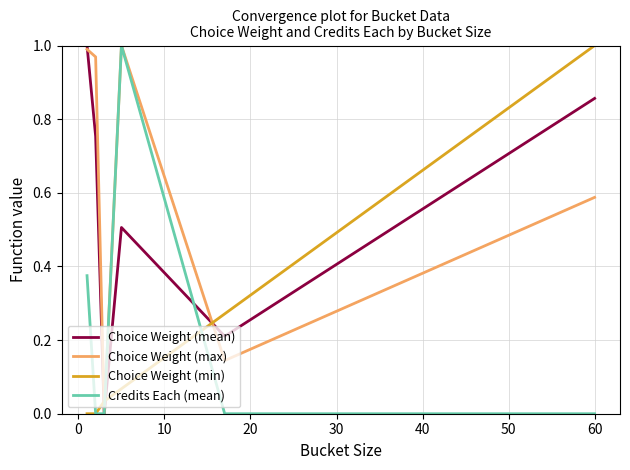

How many distinct data groups are displayed?

4